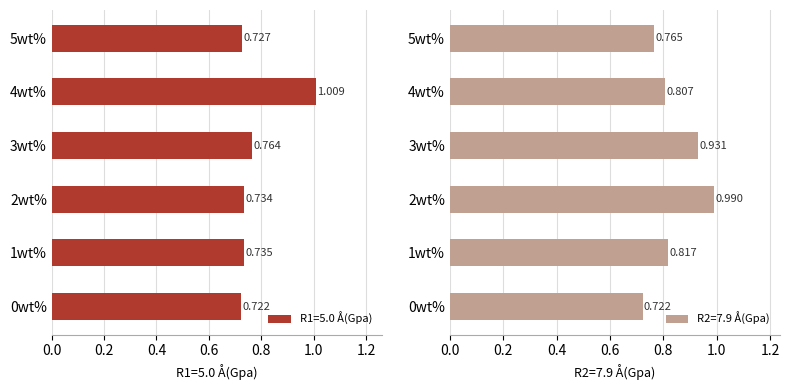

What is the minimum value for R2=7.9 Å(Gpa)?

0.7